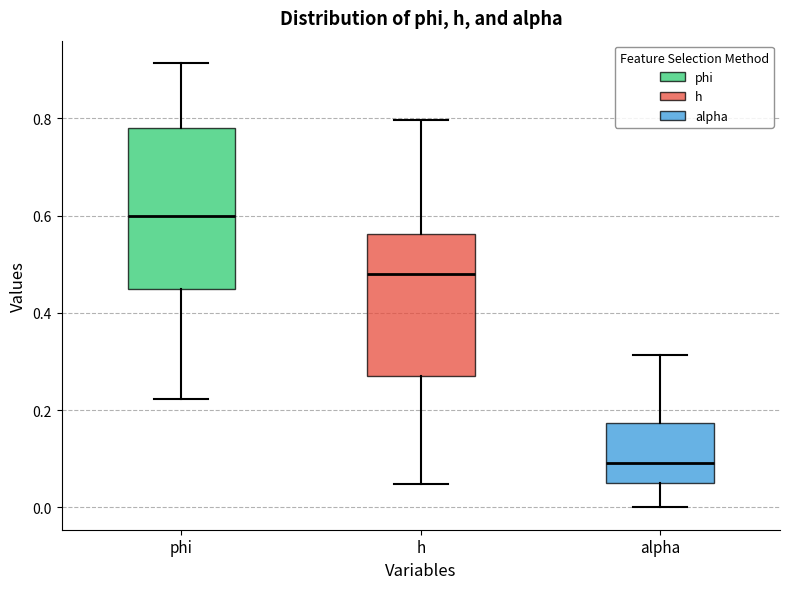

Where does the median line of the box for alpha sit on the y-axis? The values are not printed on the chart, so give them approximately, as read against the axis.

0.10